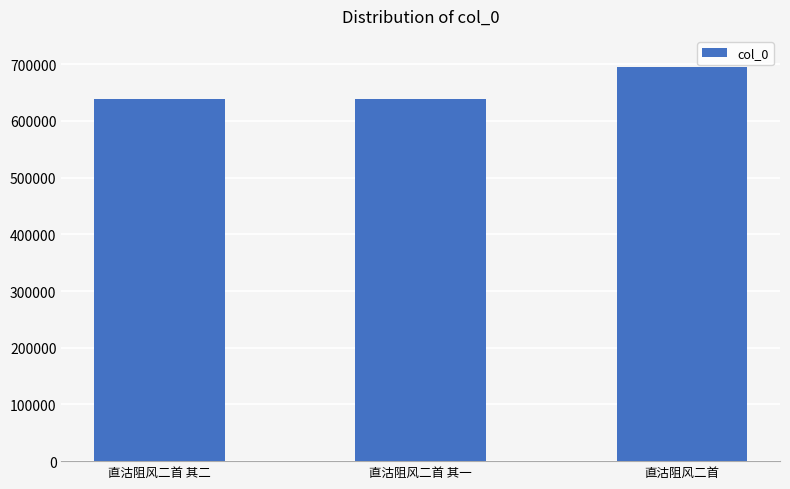

Where is the data nearest to the value 666944?

直沽阻风二首 其二